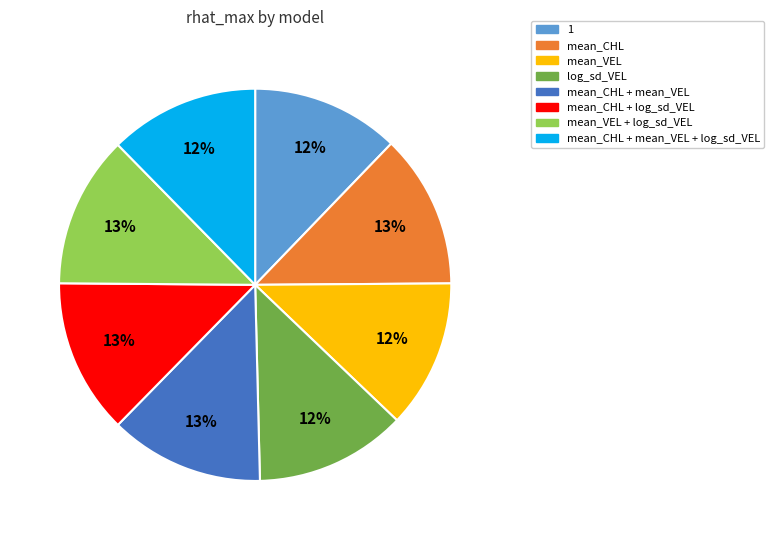

To the nearest percent, what is the difference between the largest and smallest slice percentages?

1%